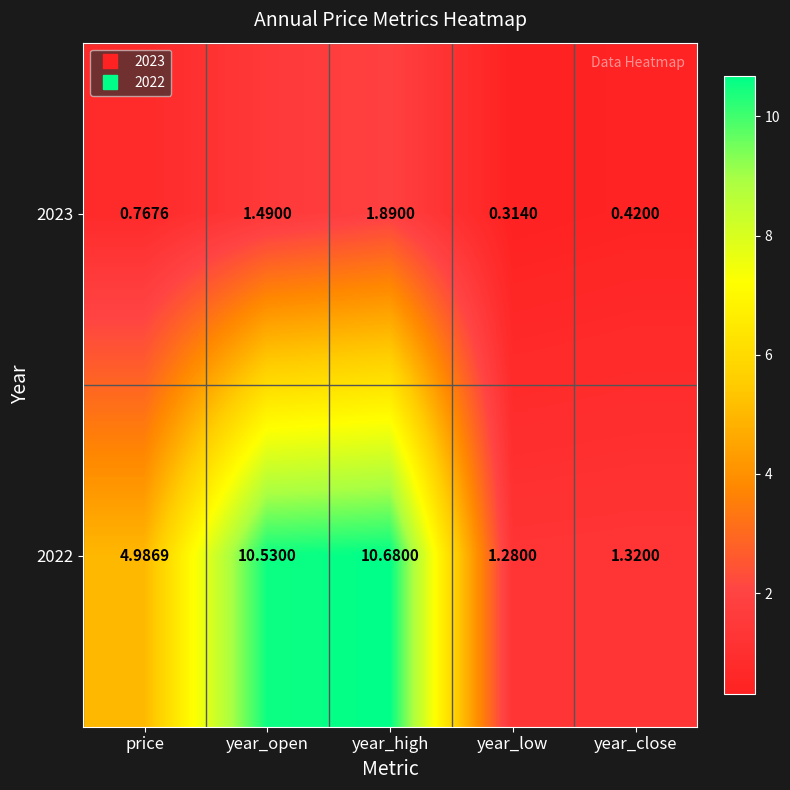

Which category has the highest value in the 2022 series?

year_high